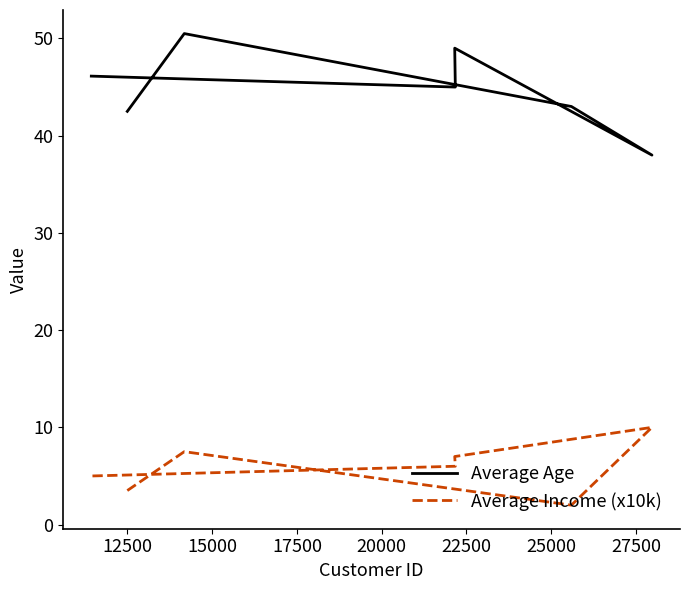

At which label is Average Income (x10k) closest to 6?

22500